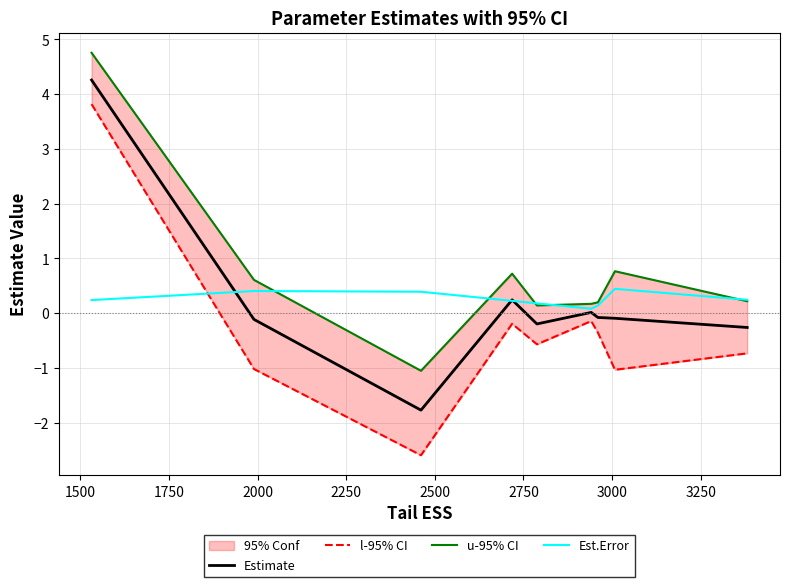

True or false: l-95% CI has more than 2 interior local peaks.

False